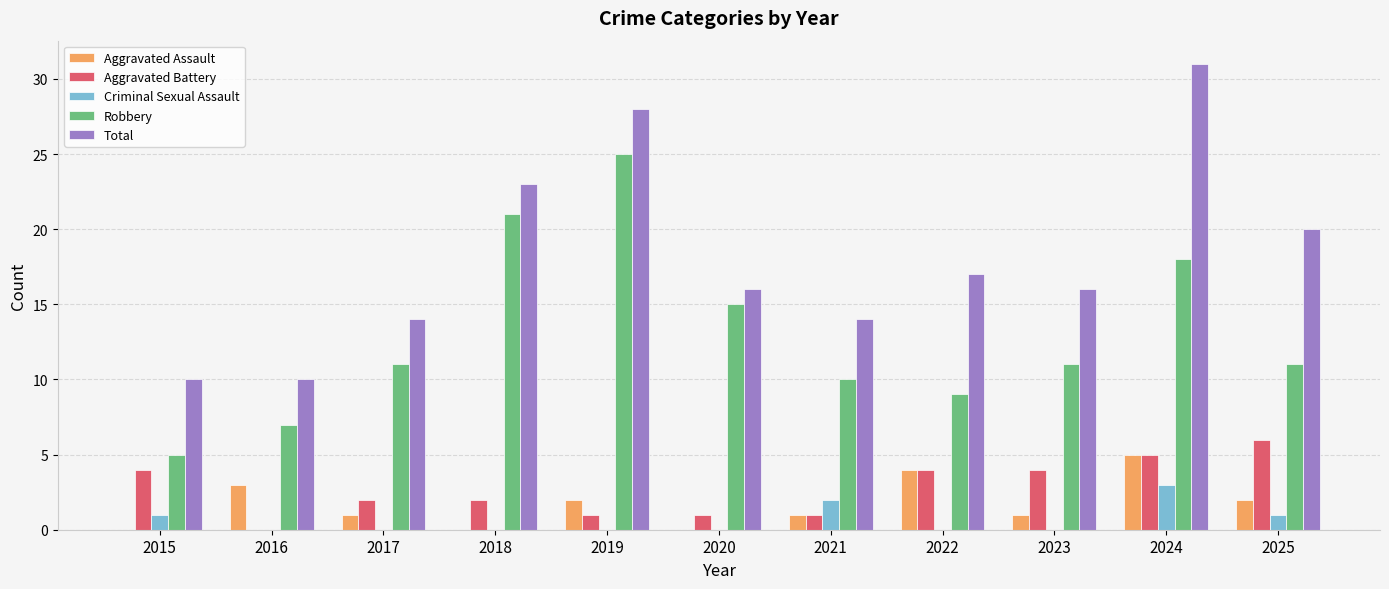

What is the sum of all Aggravated Battery values?

30